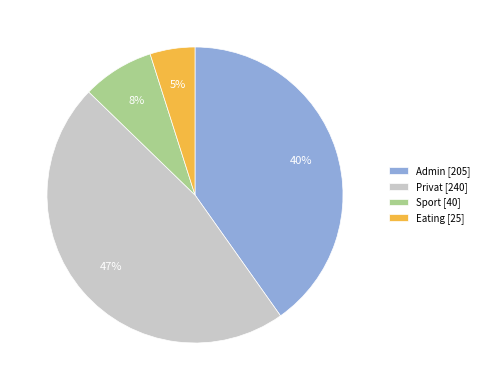

Does Privat [240] represent more than half of the total?

No